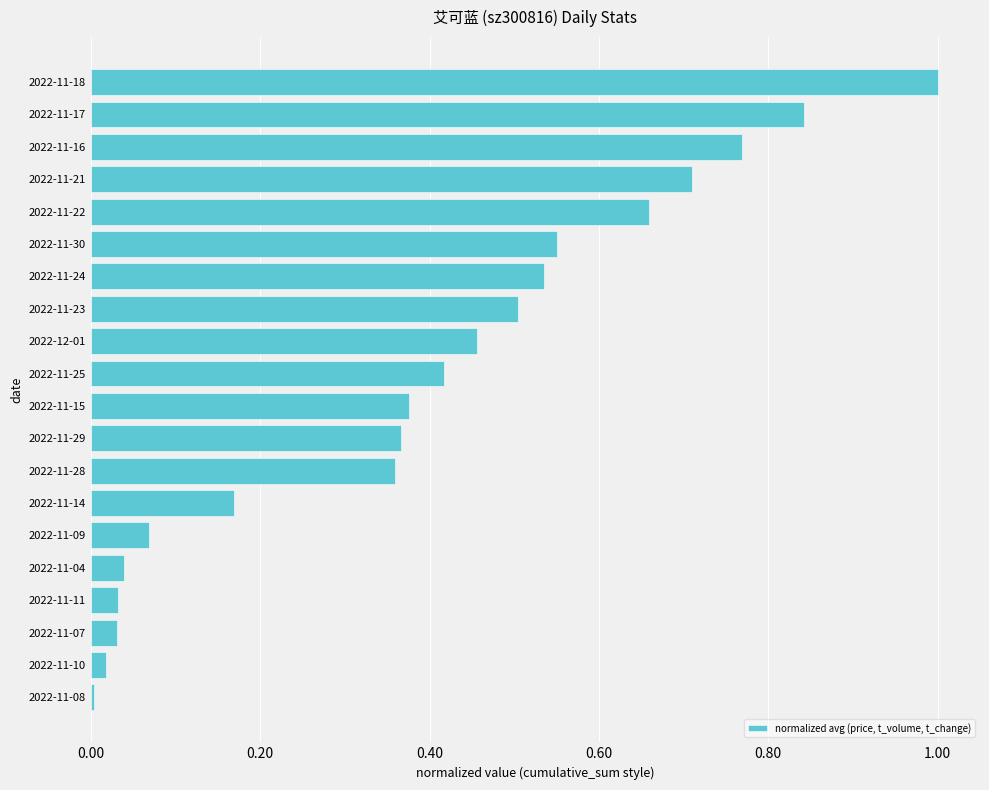

Which label corresponds to the largest value in the chart?

2022-11-18